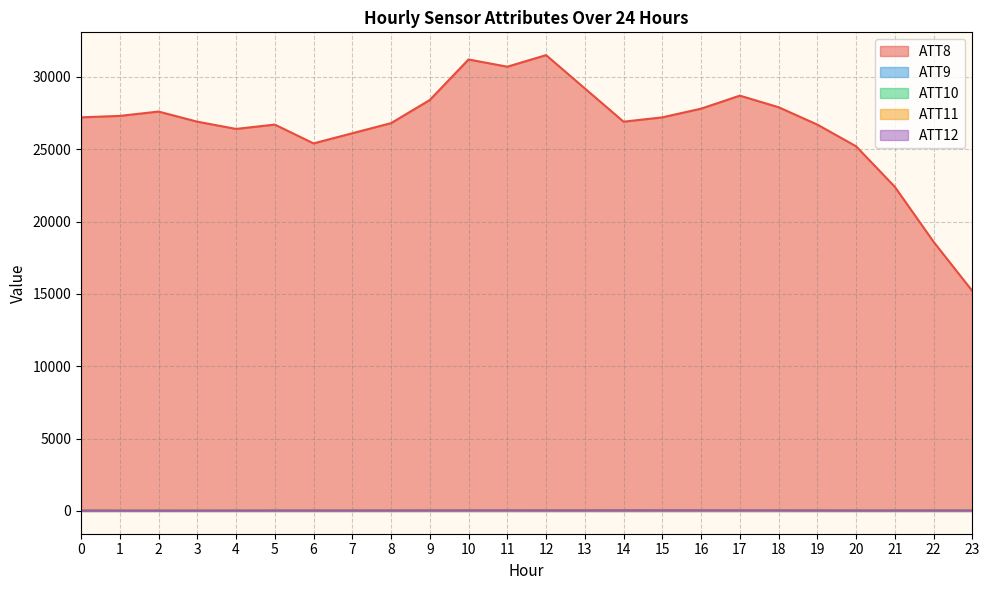

How many values in the ATT10 series are below 38?

12